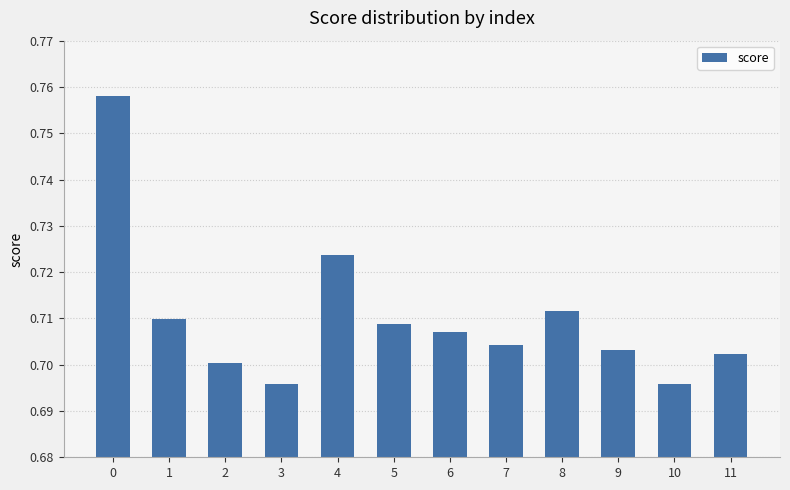

Is it true that the value at 3 is 0.5?

False